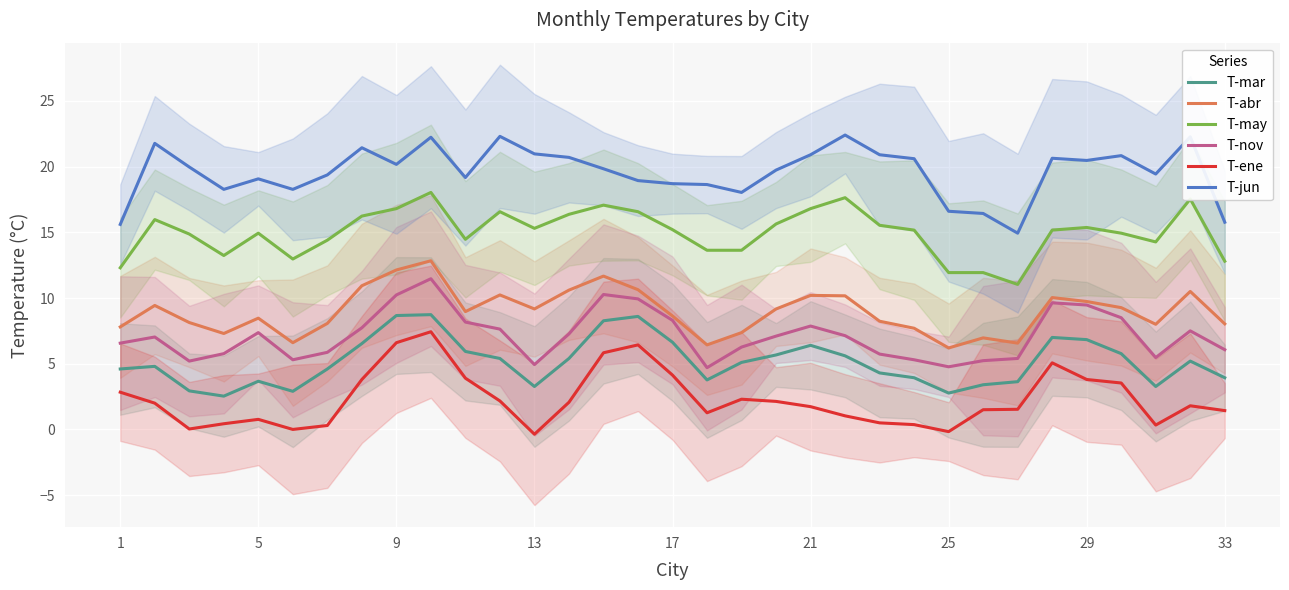

The T-abr series shows 2.7 at 33. True or false?

False